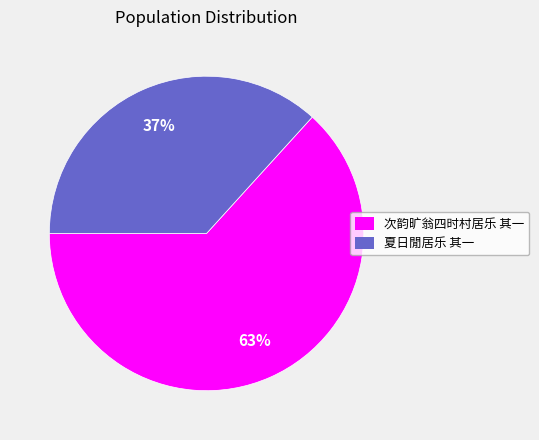

Between 夏日閒居乐 其一 and 次韵旷翁四时村居乐 其一, which is larger?

次韵旷翁四时村居乐 其一